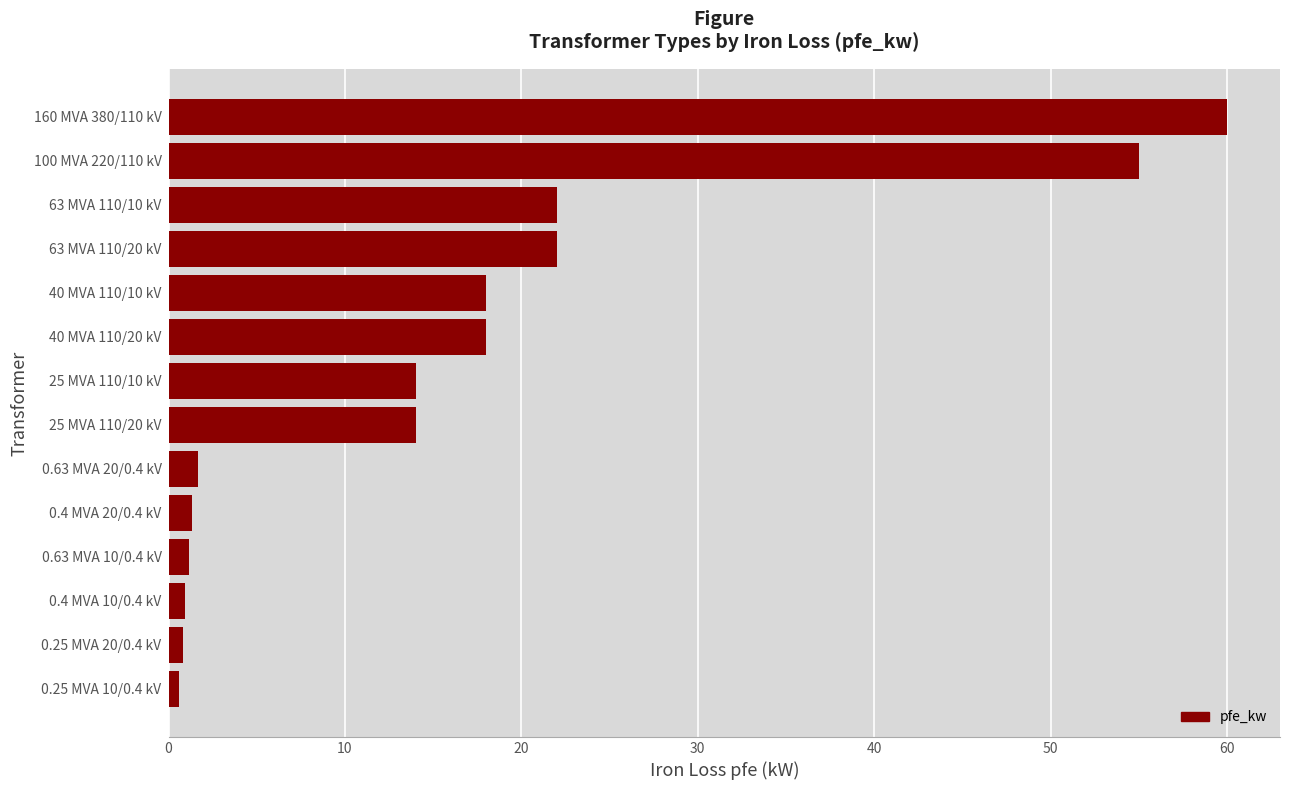

At which category does the chart reach its peak across all series?

160 MVA 380/110 kV